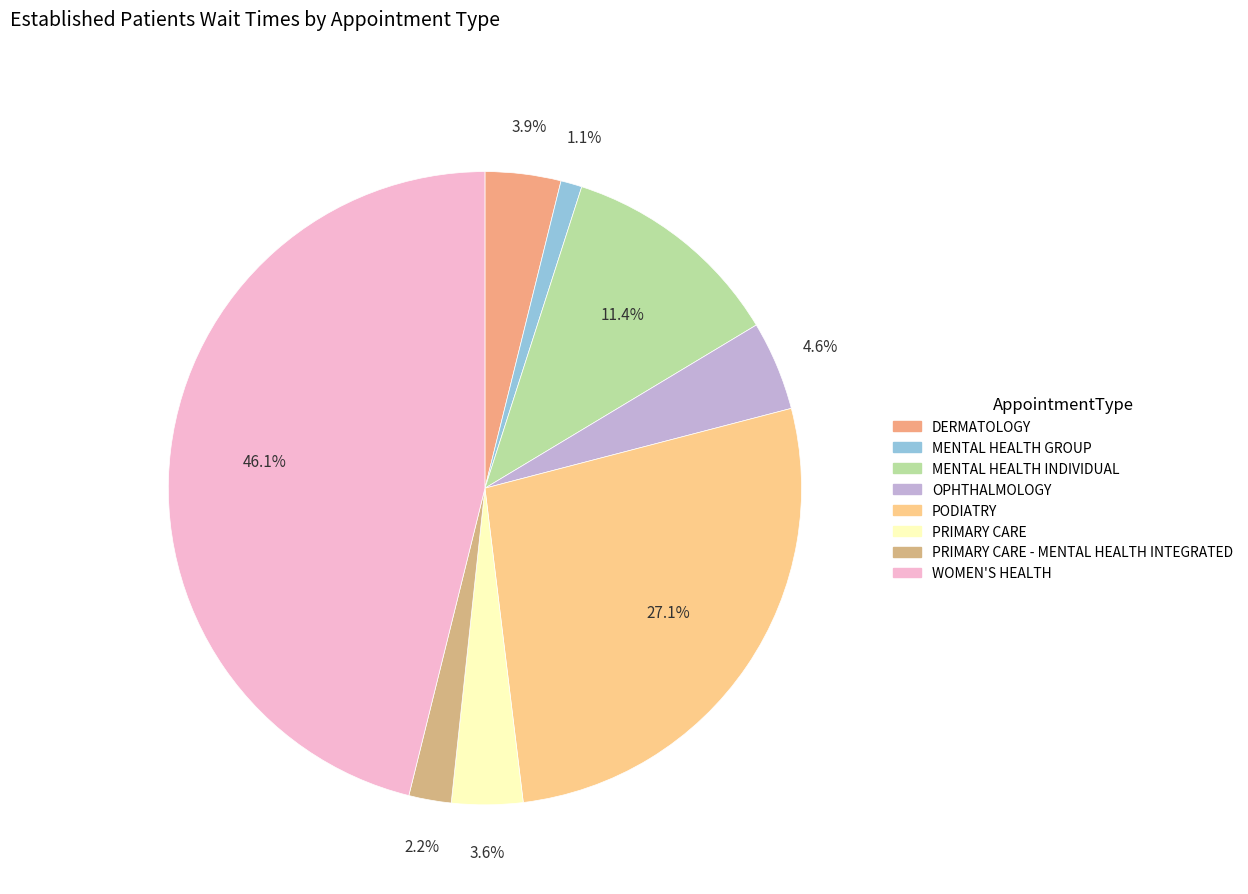

Which slice is the smallest?

MENTAL HEALTH GROUP